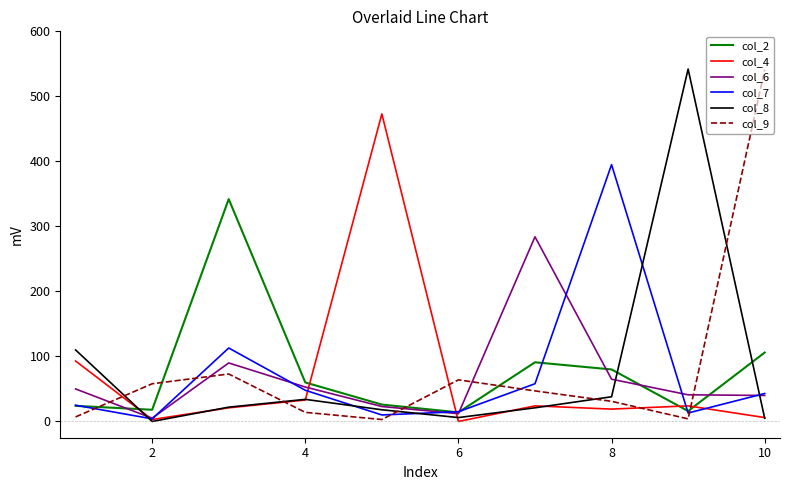

What is the highest value of the col_9 series?

541